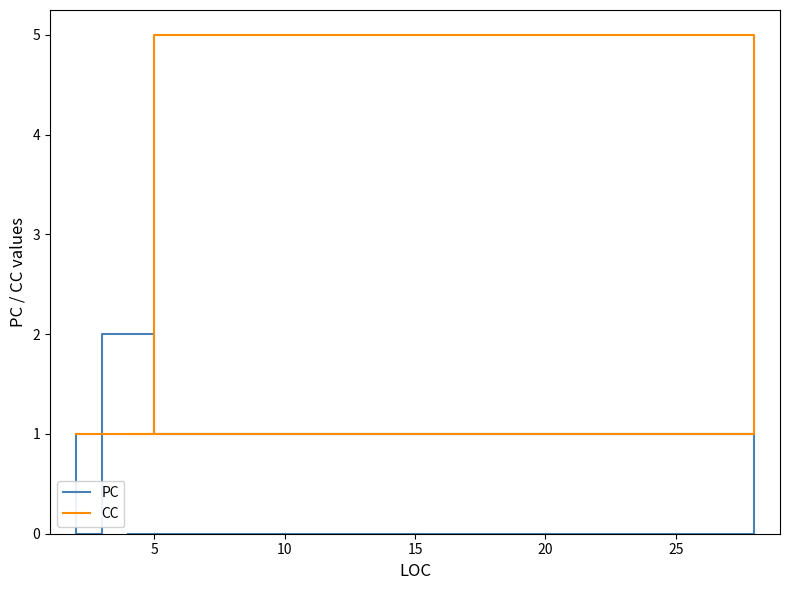

What is the total value across all series at 15?

1